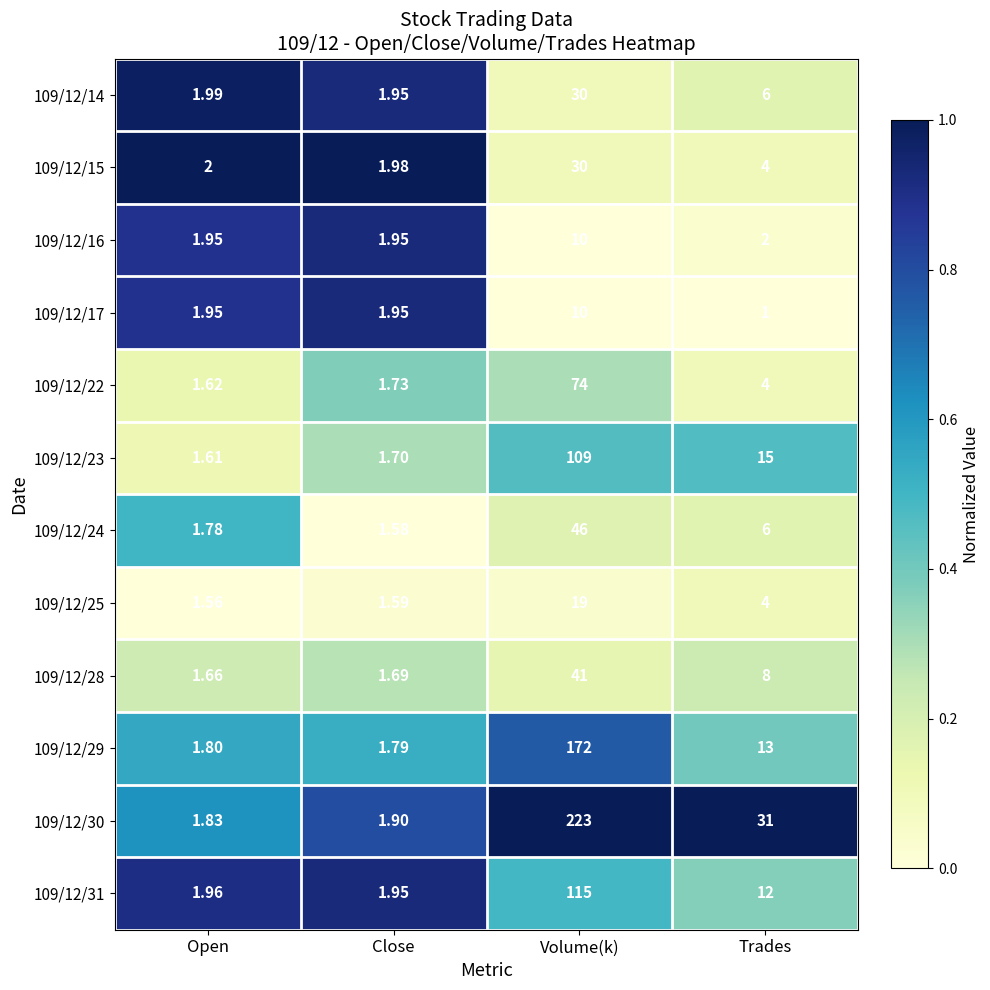

At which category is the sum across all series the highest?

Volume(k)